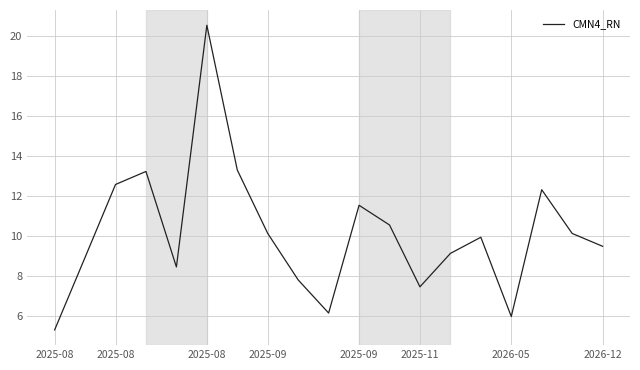

What is the greatest value displayed?

20.5